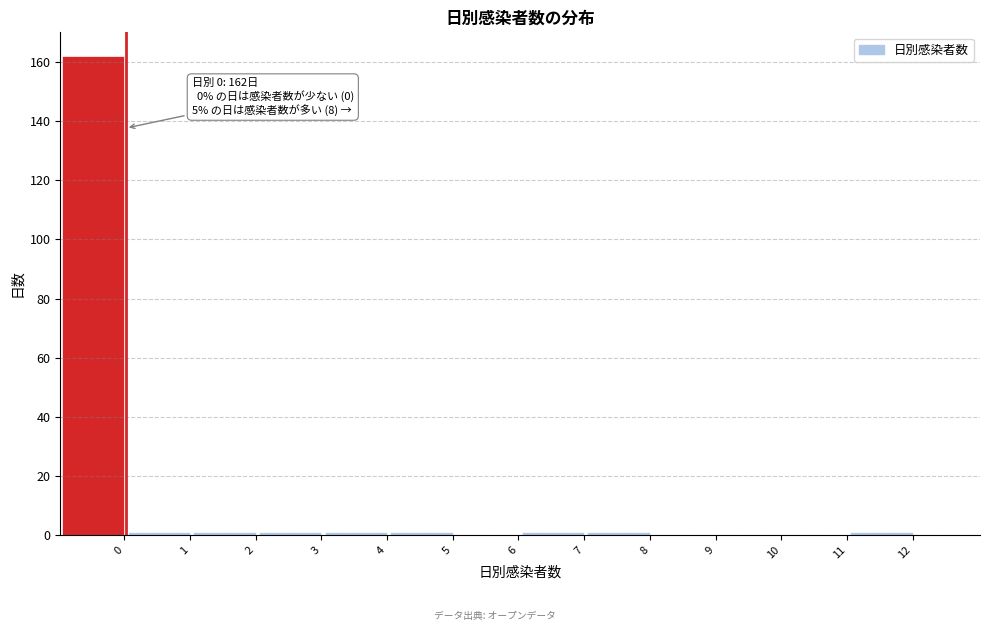

Reading left to right, extract all data points from this chart.

0=162	1=1	2=1	3=1	4=1	5=1	6=0	7=1	8=1	9=0	10=0	11=0	12=1